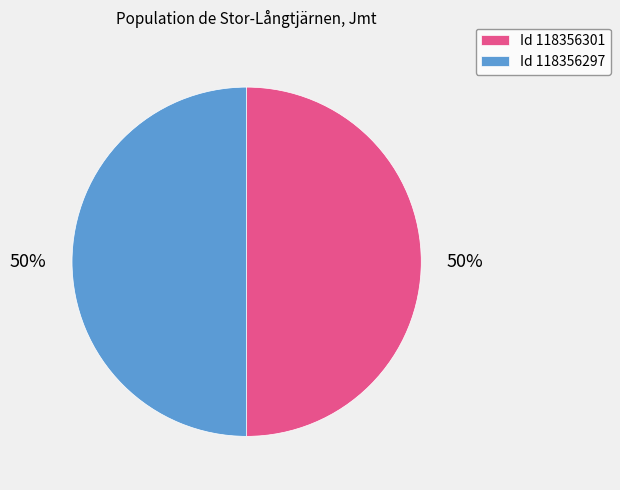

Count the number of slices in the pie.

2